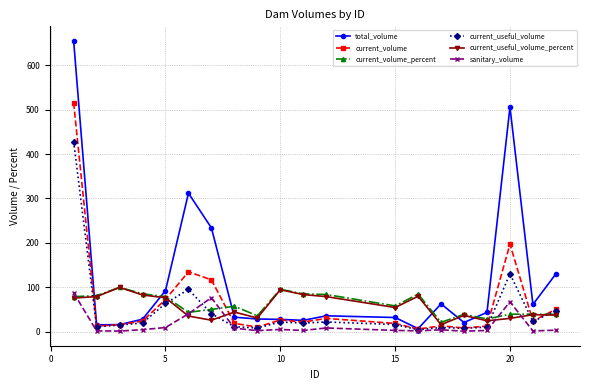

Which series ends up on top after the final intersection of current_volume and current_useful_volume_percent?

current_volume